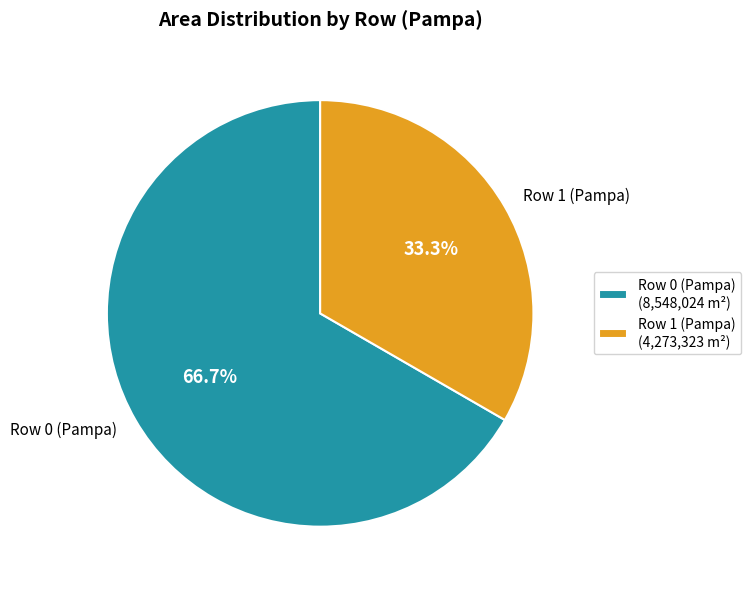

What percentage is the Row 1 (Pampa) slice, to the nearest percent?

33%